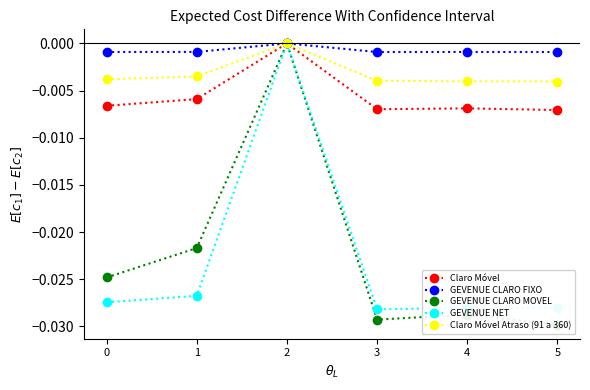

True or false: GEVENUE NET and Claro Móvel intersect in this chart.

False